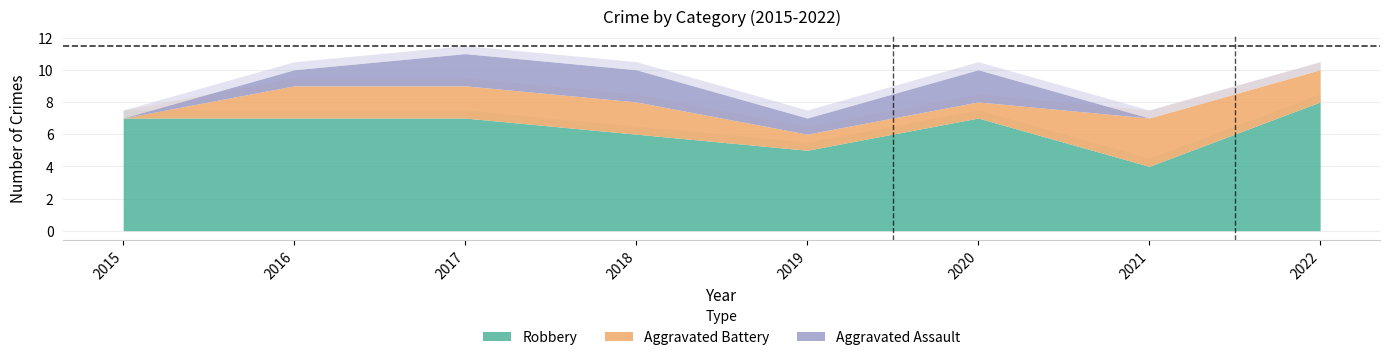

How many lines are shown in the chart?

3